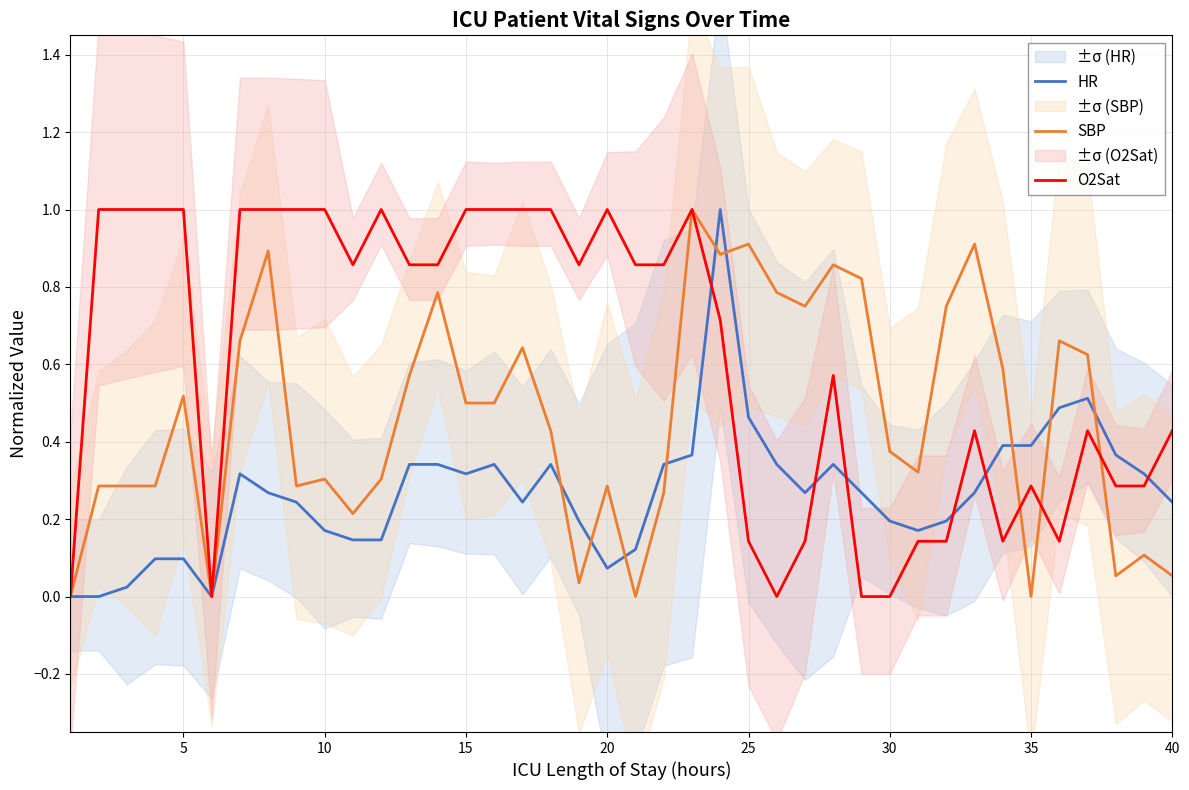

True or false: O2Sat has a value of 1.8 at 5.

False